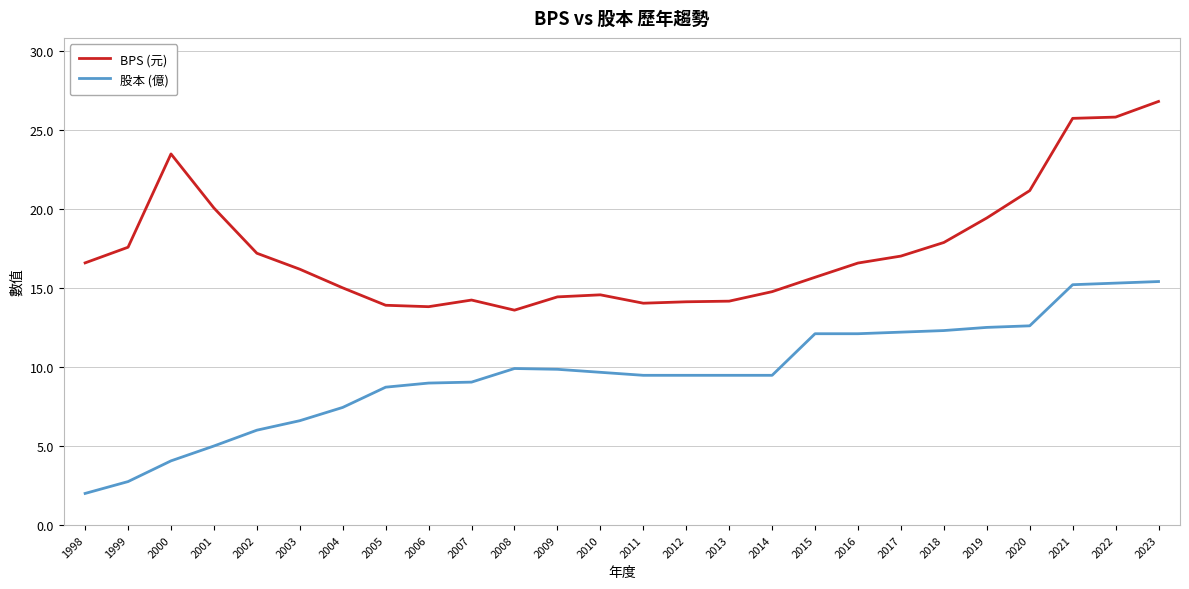

The value of 股本 (億) at 2011 is 9.5. True or false?

True